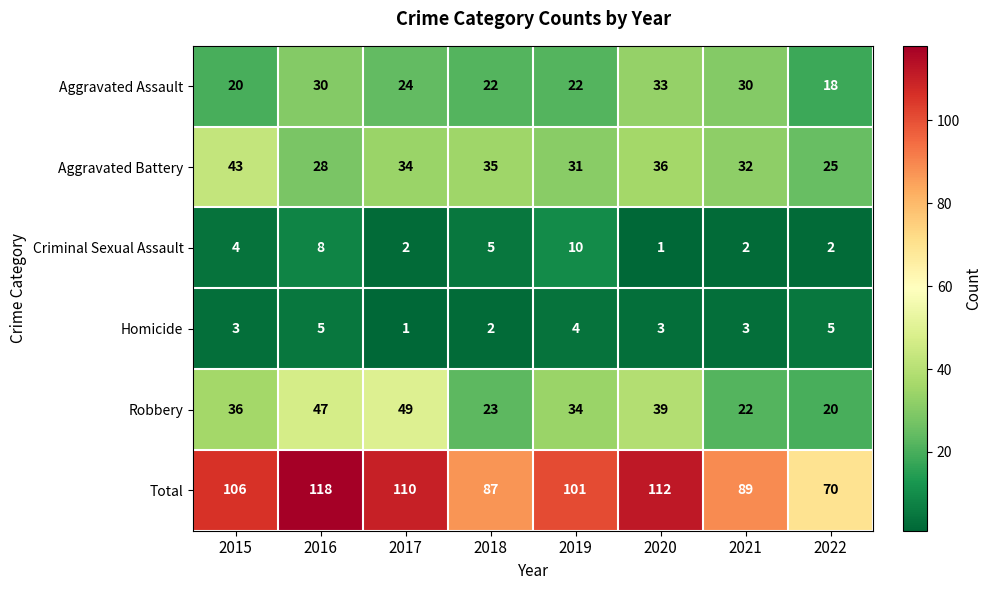

The Robbery series shows 29 at 2021. True or false?

False